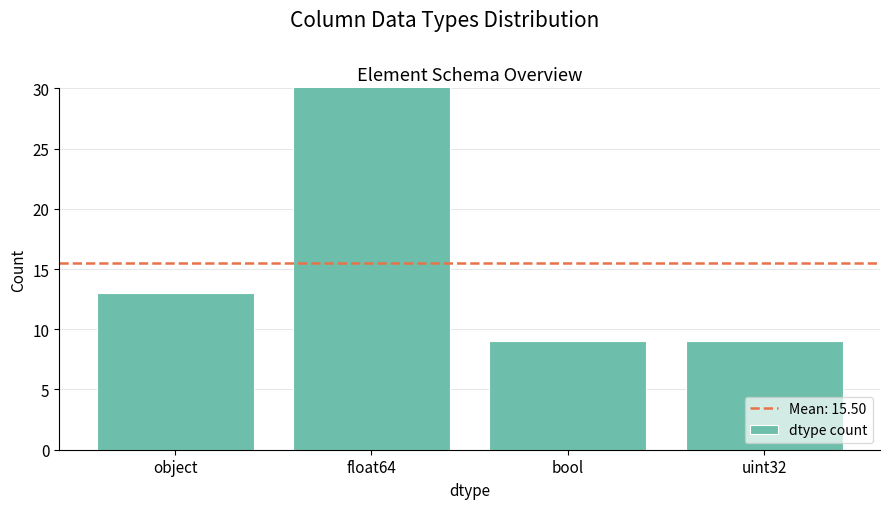

What is the ratio of the value at bool to the value at uint32?

1.0